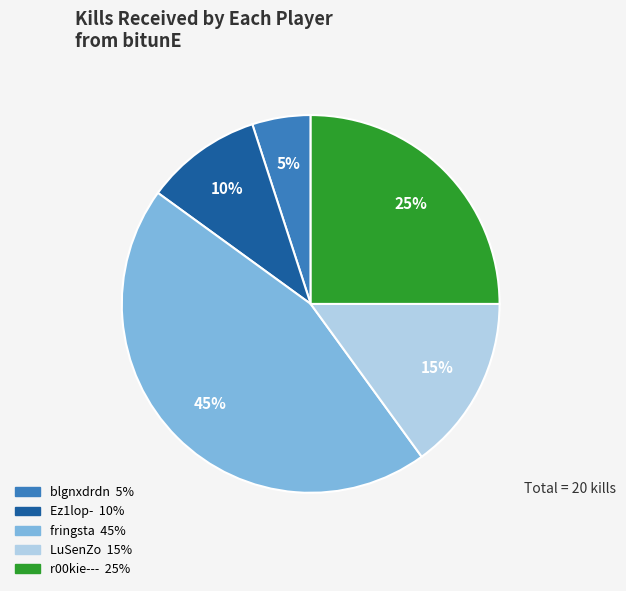

Does any single category account for the majority?

No